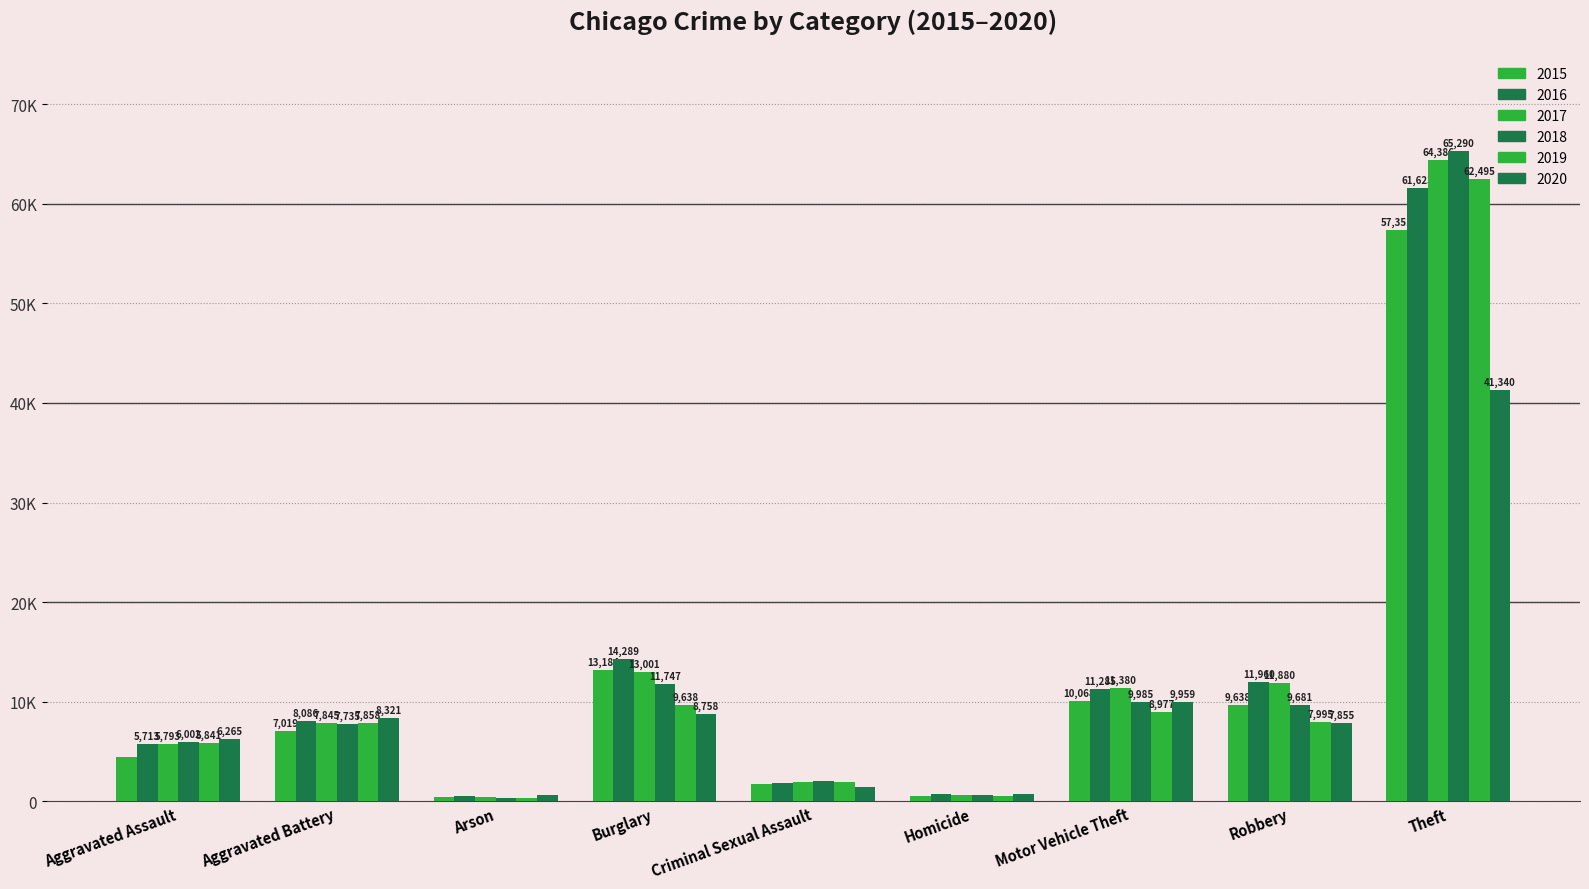

Are the bars grouped side by side (vs. stacked)?

Yes